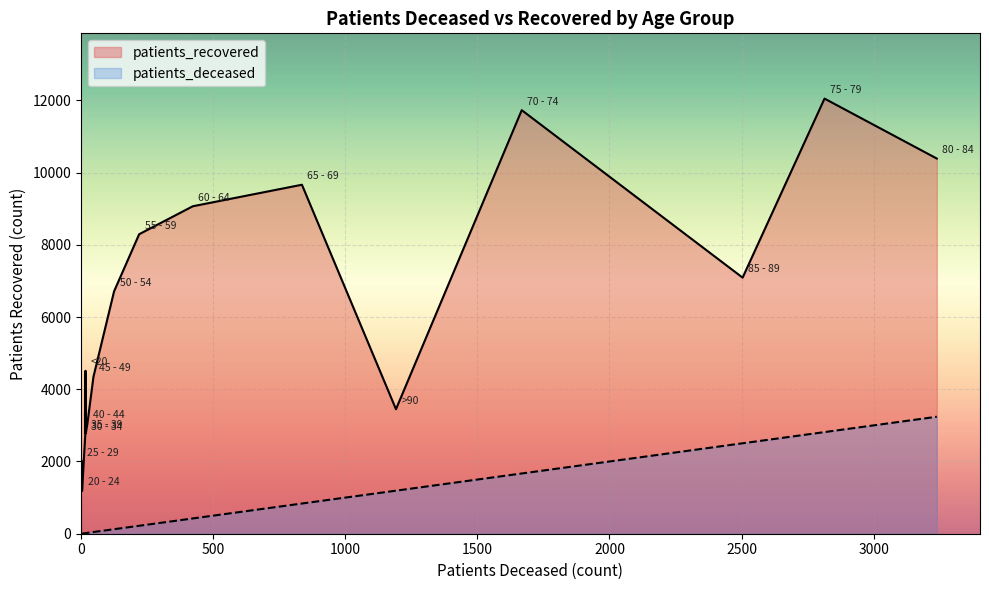

At which category is the sum across all series the highest?

75 - 79